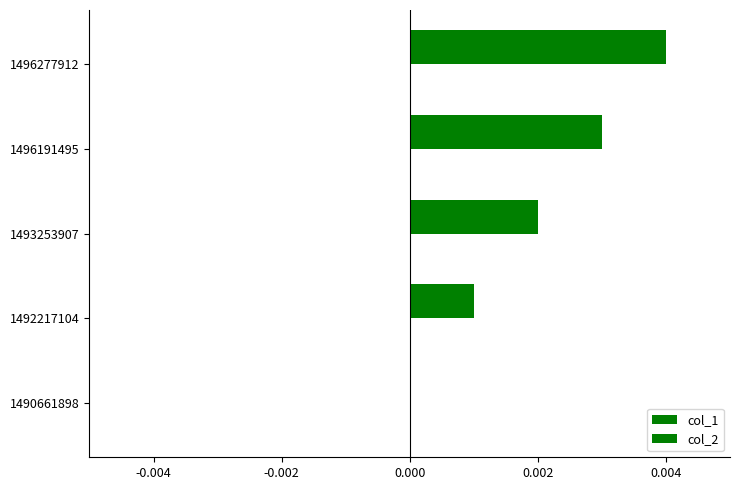

Count the number of categories in the chart.

5